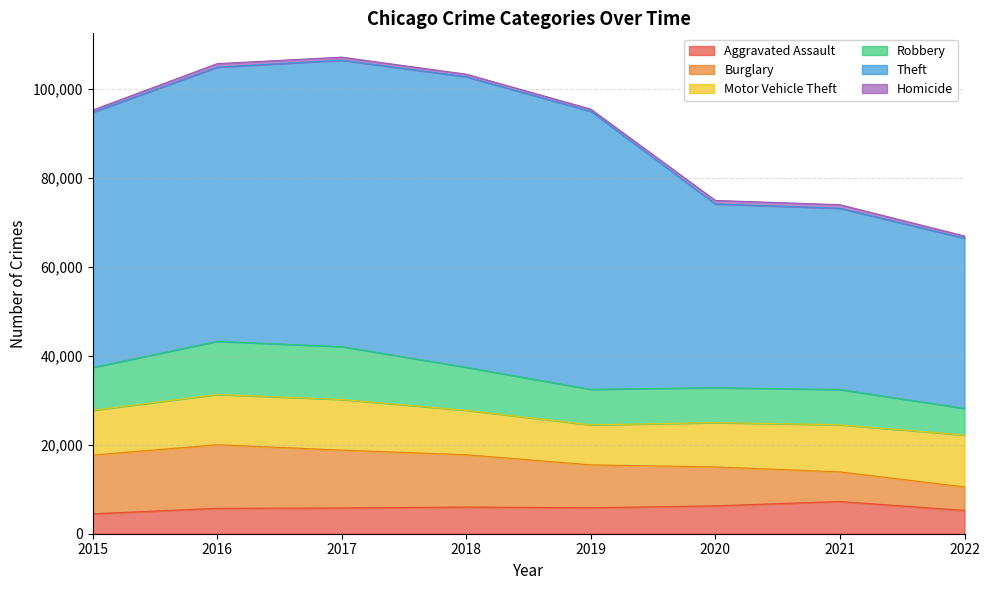

How many lines are shown in the chart?

6